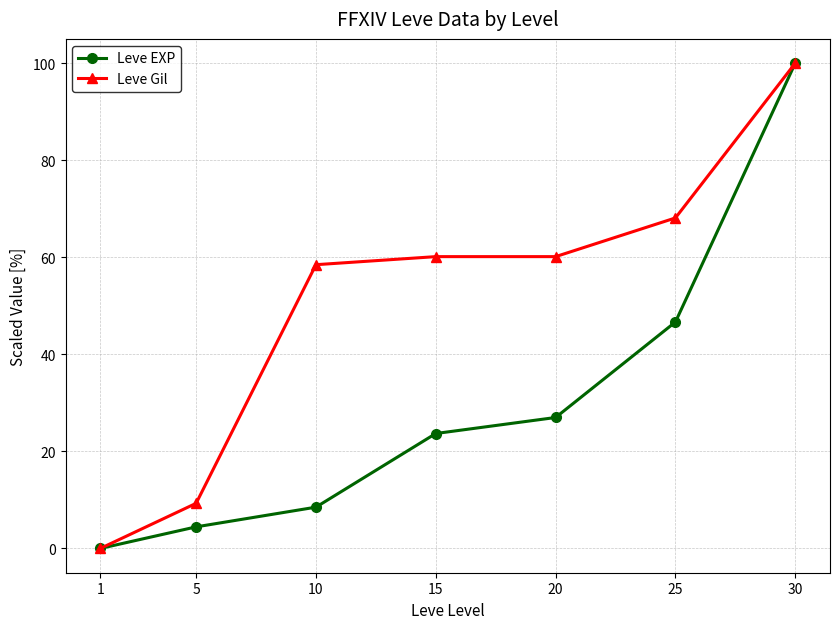

What is the value of the Leve Gil point at the 4th from the left?

60.1